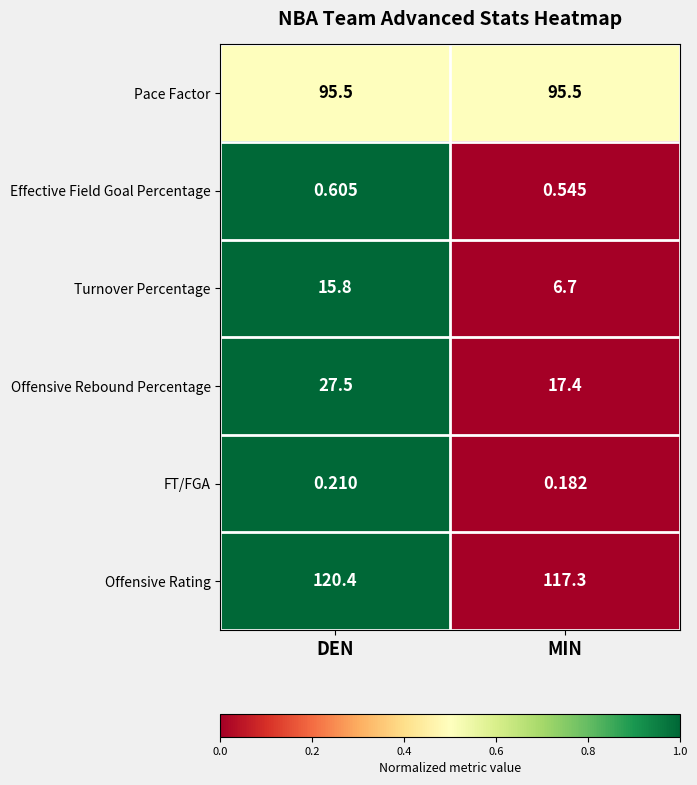

What is the spread (max minus min) of values at DEN?

120.2